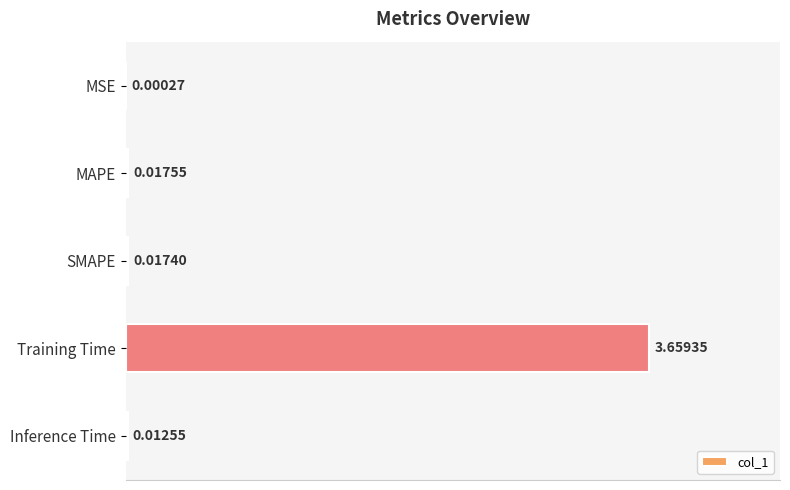

Where is the data nearest to the value 1?

MAPE